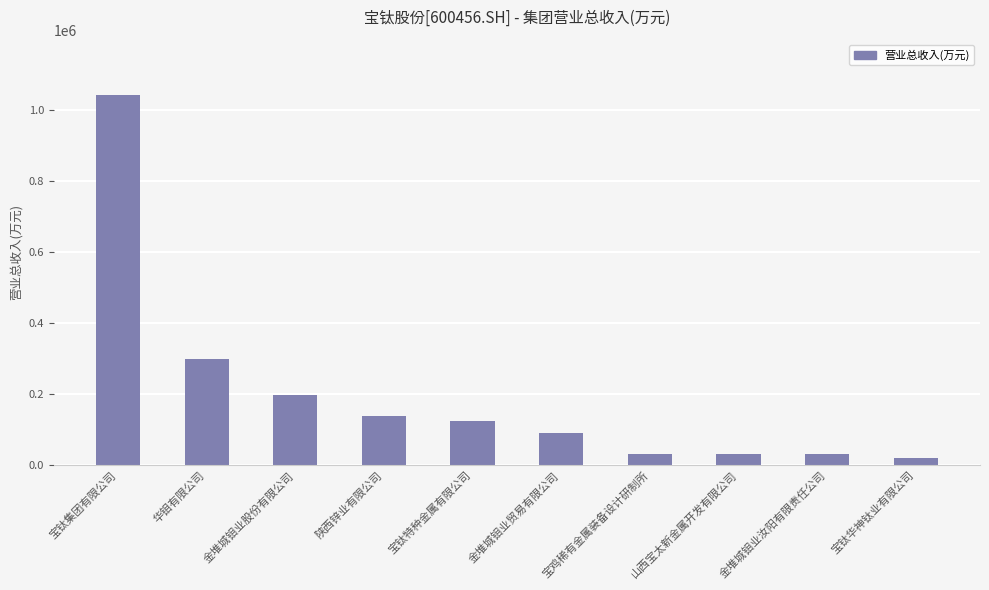

Between 陕西锌业有限公司 and 金堆城钼业股份有限公司, which is larger?

金堆城钼业股份有限公司